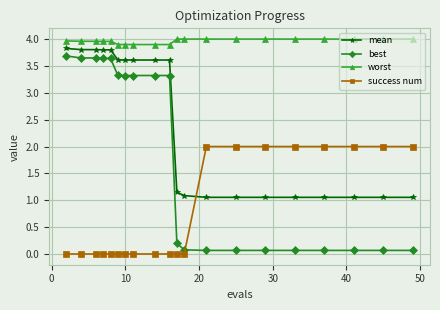

Which series has the largest total across all categories?

worst